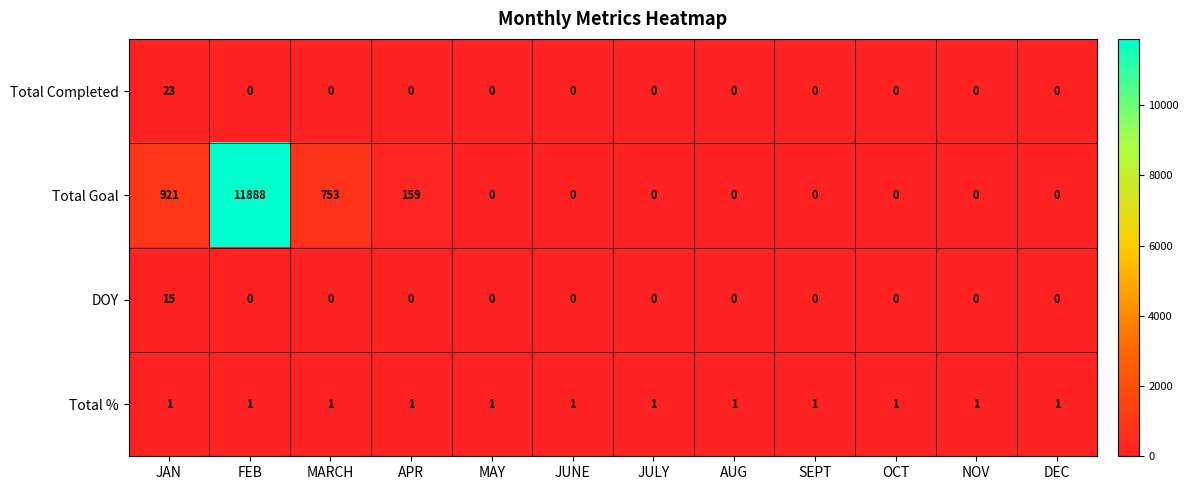

Read the Total Completed value at JAN.

23